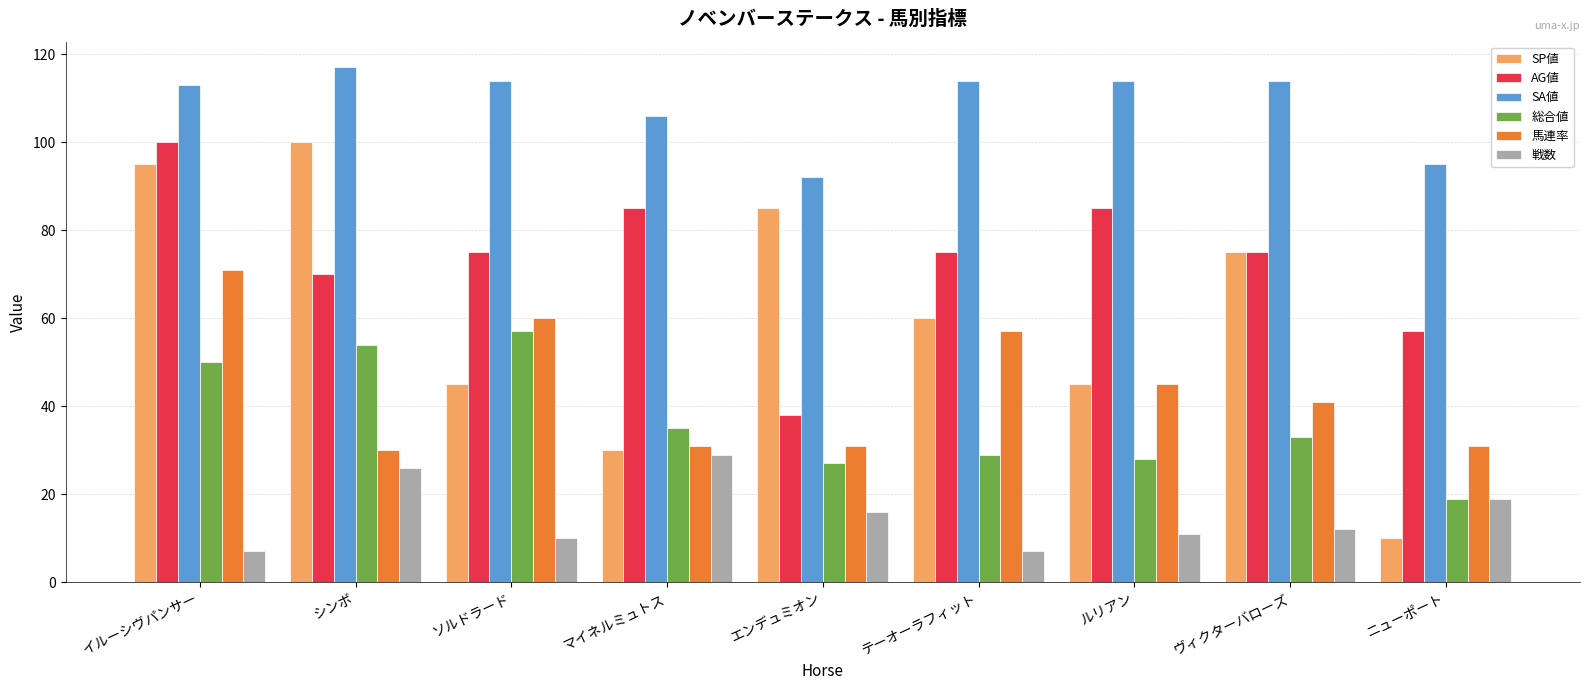

Reading left to right, list all the values displayed in this chart.

SP値: イルーシヴパンサー=95	シンボ=100	ソルドラード=45	マイネルミュトス=30	エンデュミオン=85	テーオーラフィット=60	ルリアン=45	ヴィクターバローズ=75	ニューポート=10
AG値: イルーシヴパンサー=100	シンボ=70	ソルドラード=75	マイネルミュトス=85	エンデュミオン=38	テーオーラフィット=75	ルリアン=85	ヴィクターバローズ=75	ニューポート=57
SA値: イルーシヴパンサー=113	シンボ=117	ソルドラード=114	マイネルミュトス=106	エンデュミオン=92	テーオーラフィット=114	ルリアン=114	ヴィクターバローズ=114	ニューポート=95
総合値: イルーシヴパンサー=50	シンボ=54	ソルドラード=57	マイネルミュトス=35	エンデュミオン=27	テーオーラフィット=29	ルリアン=28	ヴィクターバローズ=33	ニューポート=19
馬連率: イルーシヴパンサー=71	シンボ=30	ソルドラード=60	マイネルミュトス=31	エンデュミオン=31	テーオーラフィット=57	ルリアン=45	ヴィクターバローズ=41	ニューポート=31
戦数: イルーシヴパンサー=7	シンボ=26	ソルドラード=10	マイネルミュトス=29	エンデュミオン=16	テーオーラフィット=7	ルリアン=11	ヴィクターバローズ=12	ニューポート=19